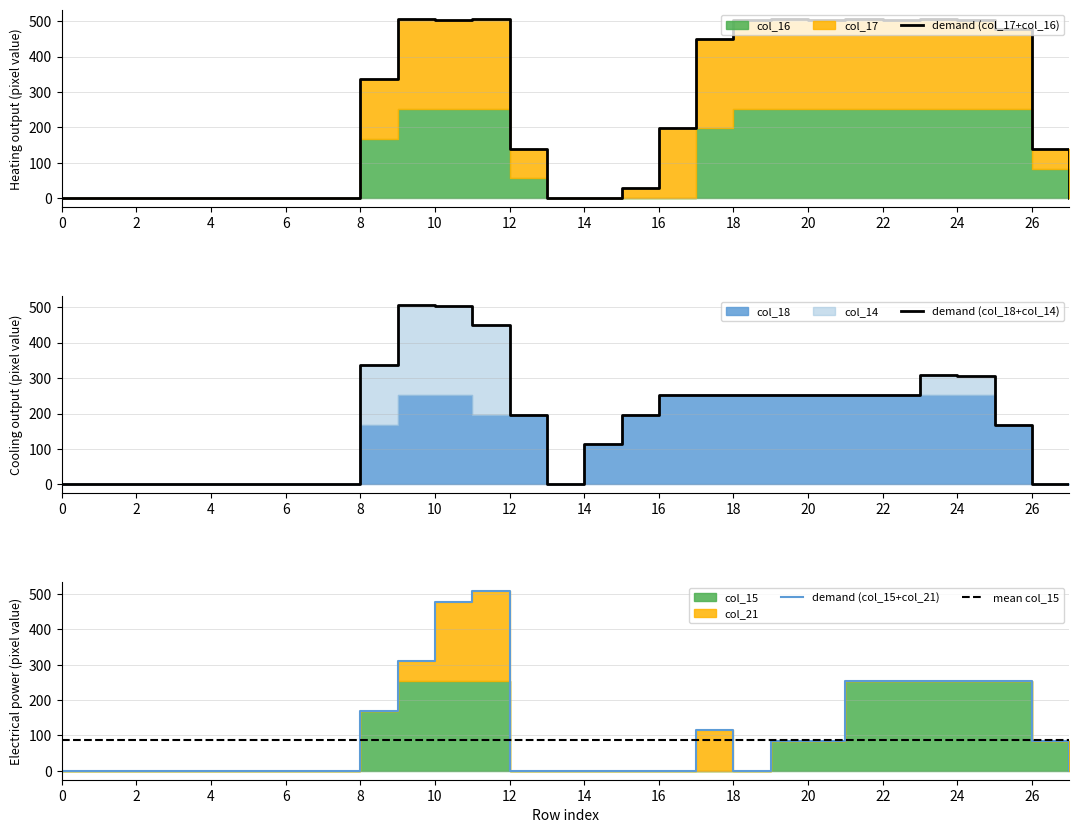

Reading left to right, extract all data points from this chart.

demand (col_17+col_16): 0.0	0.0	0.0	0.0	0.0	0.0	0.0	0.0	337.0	507.0	504.0	507.0	140.0	0.0	0.0	29.0	197.0	451.0	504.0	507.0	504.0	507.0	504.0	507.0	504.0	479.0	139.0	0.0
demand (col_18+col_14): 0.0	0.0	0.0	0.0	0.0	0.0	0.0	0.0	337.0	506.0	502.0	449.0	196.0	0.0	114.0	197.0	251.0	253.0	251.0	253.0	251.0	253.0	251.0	310.0	307.0	168.0	0.0	0.0
demand (col_15+col_21): 0.0	0.0	0.0	0.0	0.0	0.0	0.0	0.0	169.0	311.0	478.0	508.0	0.0	0.0	0.0	0.0	0.0	114.0	0.0	85.0	85.0	254.0	253.0	254.0	253.0	254.0	84.0	0.0
mean col_15: 87.6	87.6	87.6	87.6	87.6	87.6	87.6	87.6	87.6	87.6	87.6	87.6	87.6	87.6	87.6	87.6	87.6	87.6	87.6	87.6	87.6	87.6	87.6	87.6	87.6	87.6	87.6	87.6